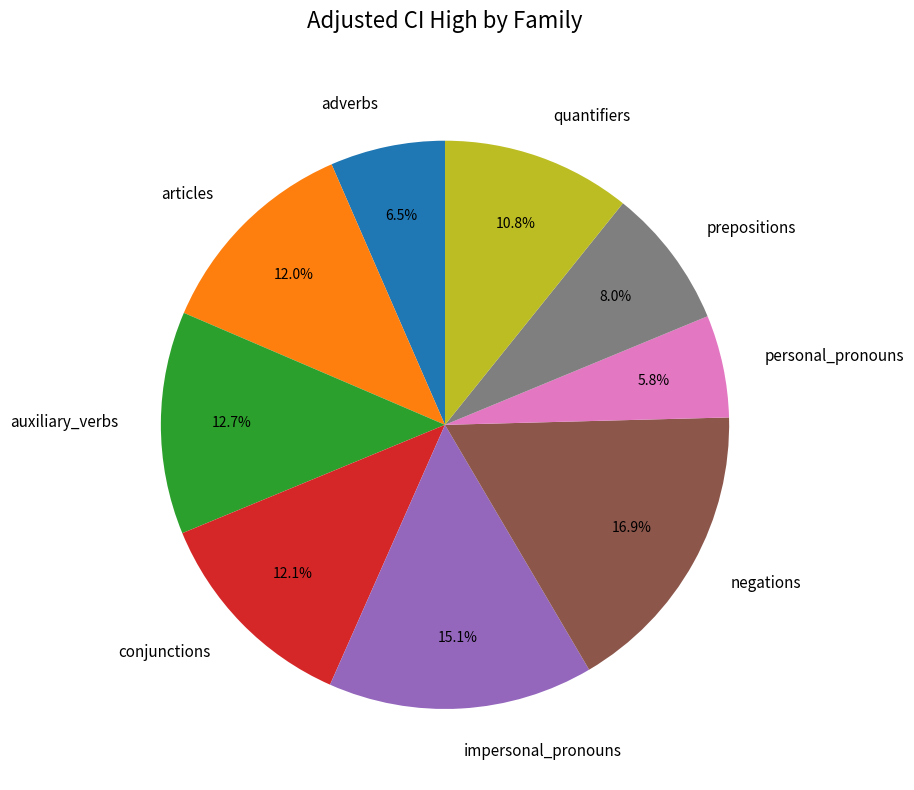

Do auxiliary_verbs and quantifiers together represent more than half of the pie?

No